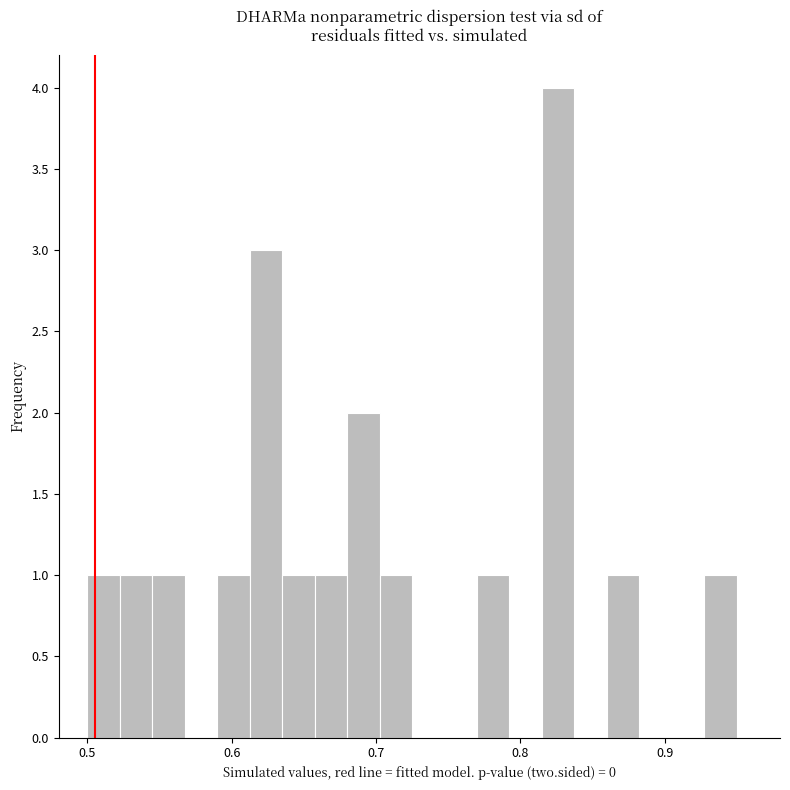

Around what value on the x-axis is the tallest bar? Give the approximate position of its centre, as read against the axis.

0.83